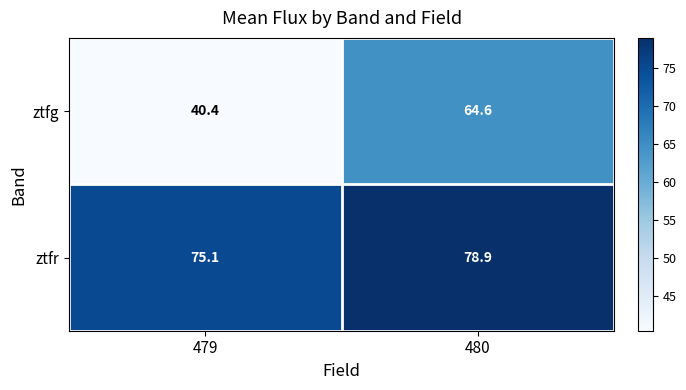

Reading right to left, what are all the values shown in this chart?

ztfg: 480=64.6	479=40.4
ztfr: 480=78.9	479=75.1